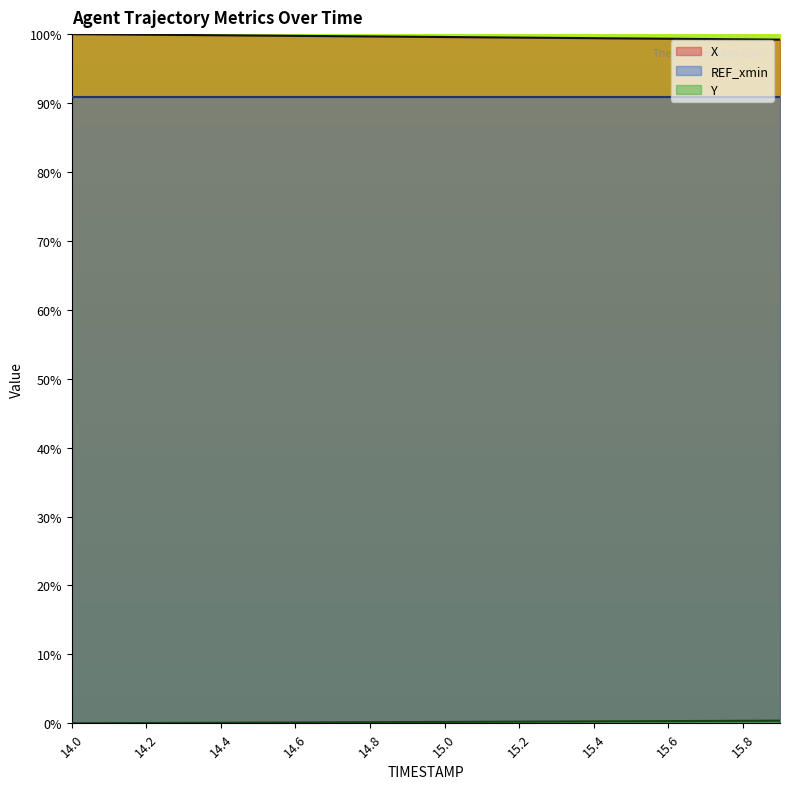

True or false: REF_xmin and X intersect in this chart.

False